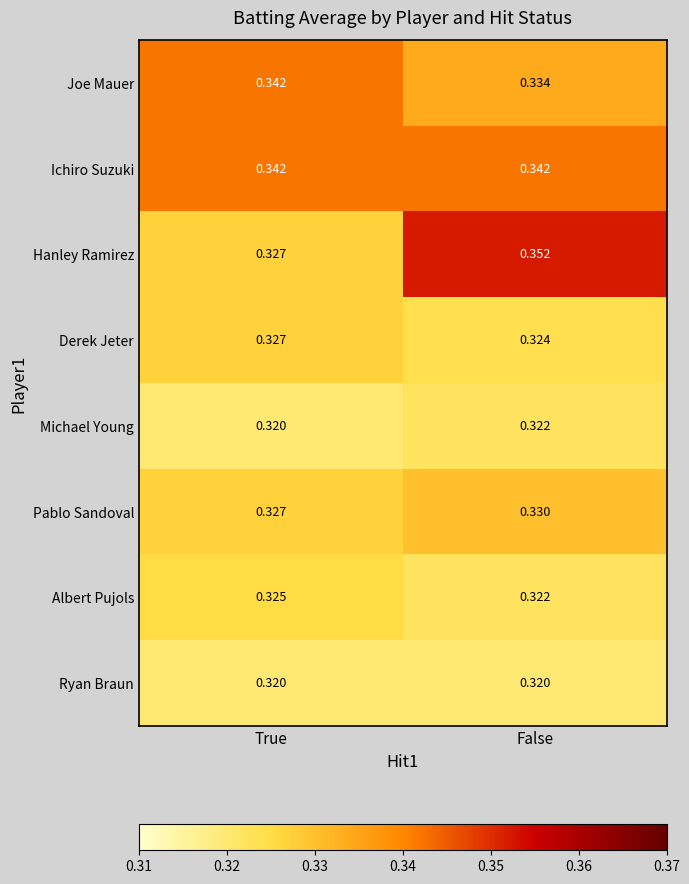

Where is Derek Jeter nearest to the value 0?

False